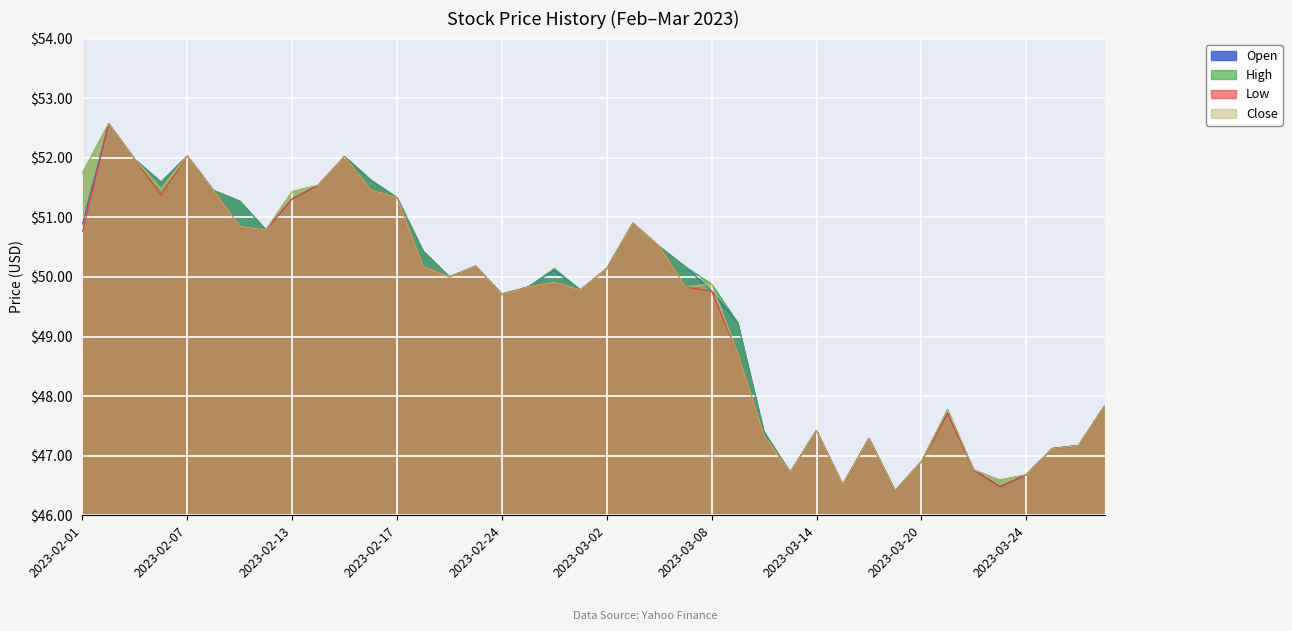

Where is the first local minimum for Low?

2023-02-06